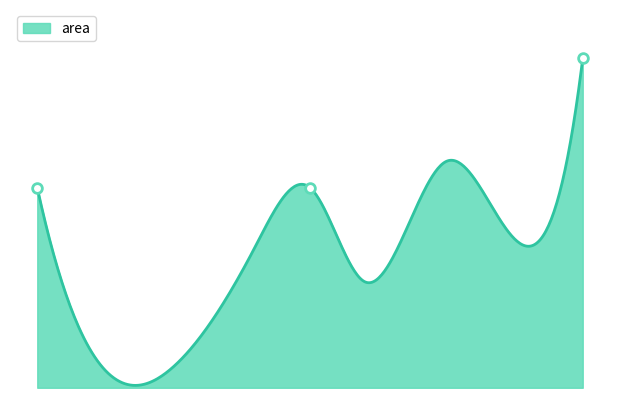

Reading left to right, list all the values displayed in this chart.

20=282.8	21=282.8	22=465.5